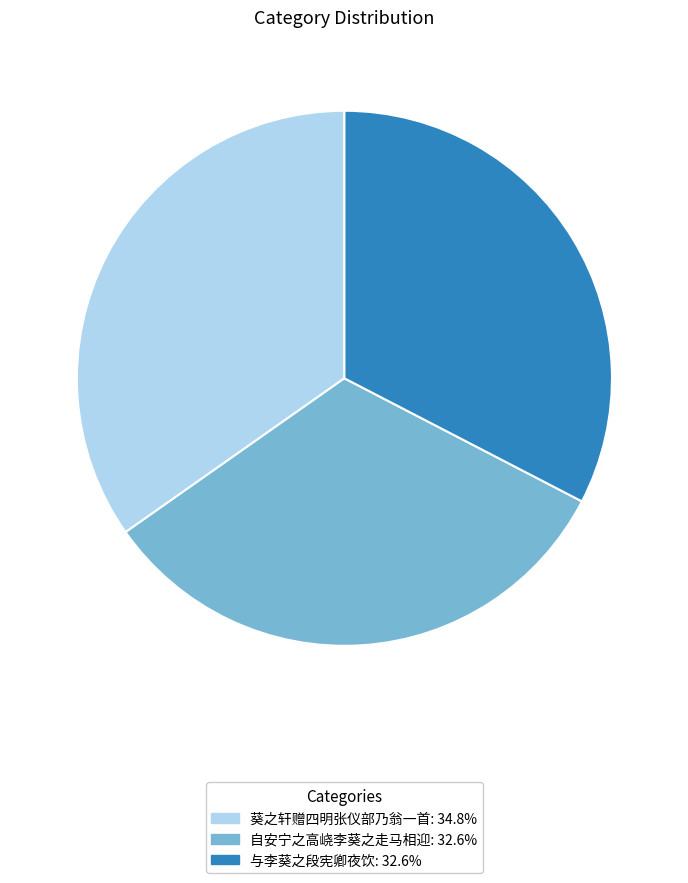

Combined, do 葵之轩赠四明张仪部乃翁一首 and 与李葵之段宪卿夜饮 account for over 50%?

Yes